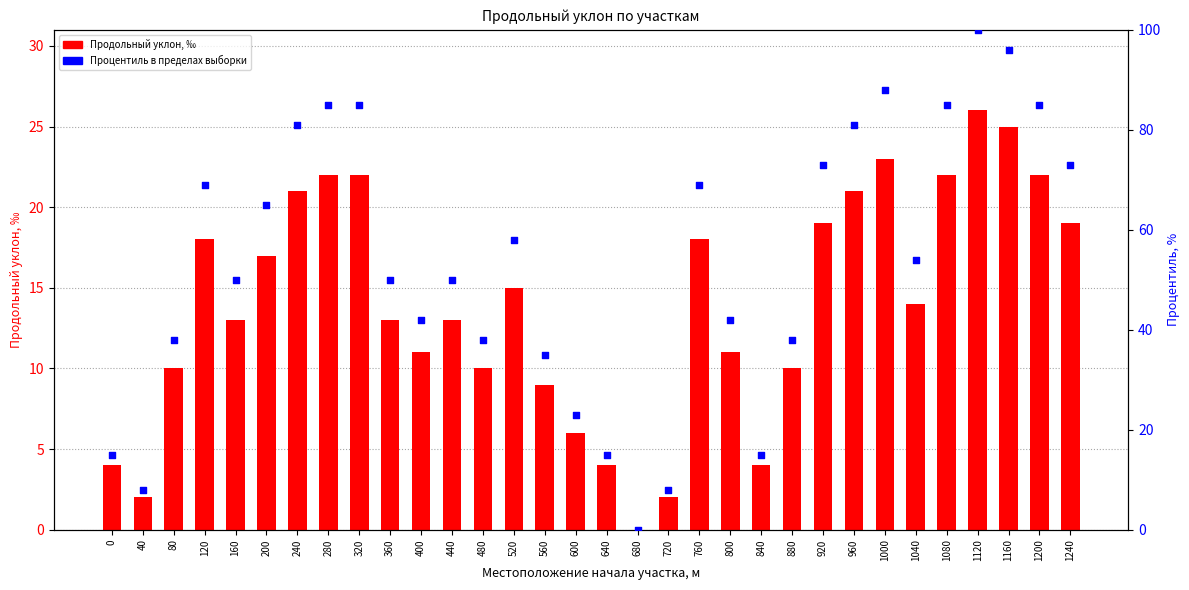

At how many categories does at least one series exceed 1?

31